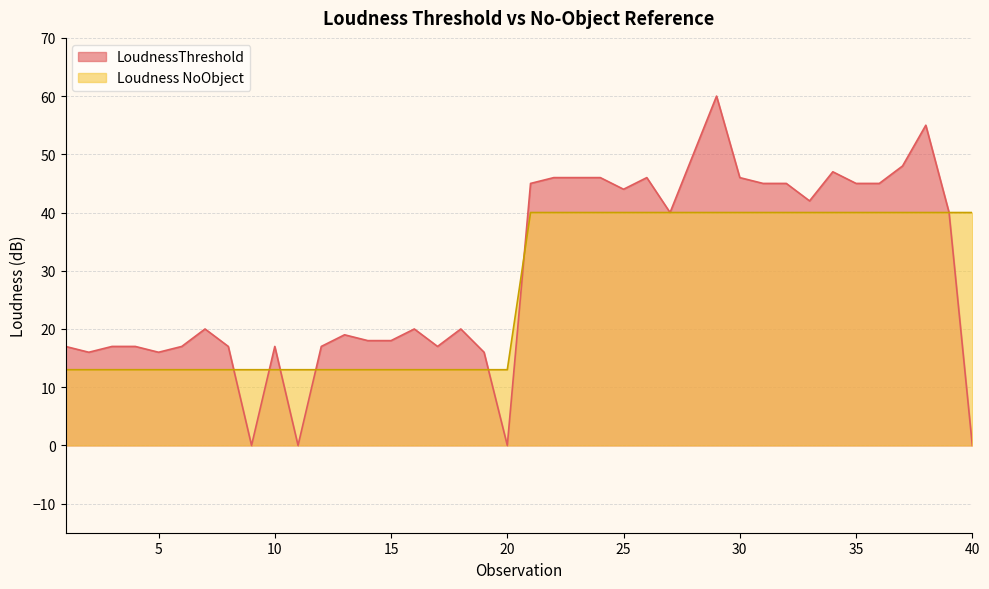

How many interior local peaks does the LoudnessThreshold series have?

9